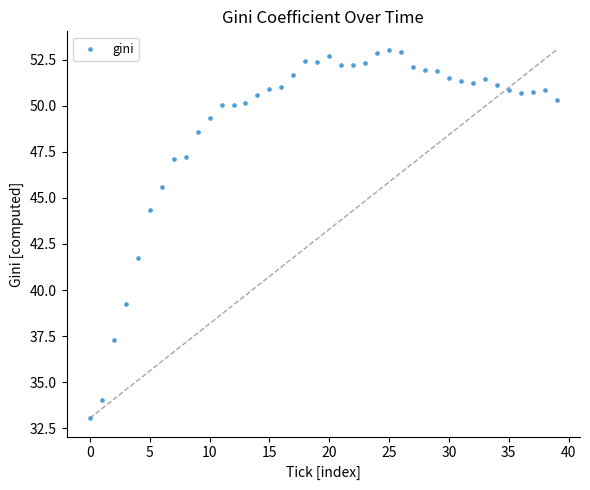

What is the range of Y values (max minus min)?

20.0